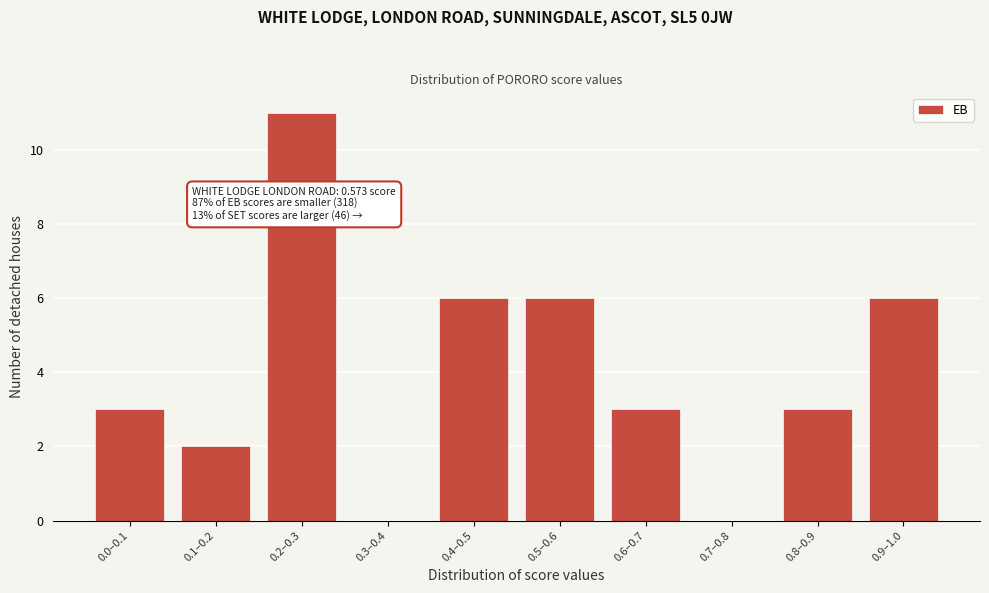

Reading left to right, what are all the values shown in this chart?

0.0–0.1=3	0.1–0.2=2	0.2–0.3=11	0.3–0.4=0	0.4–0.5=6	0.5–0.6=6	0.6–0.7=3	0.7–0.8=0	0.8–0.9=3	0.9–1.0=6